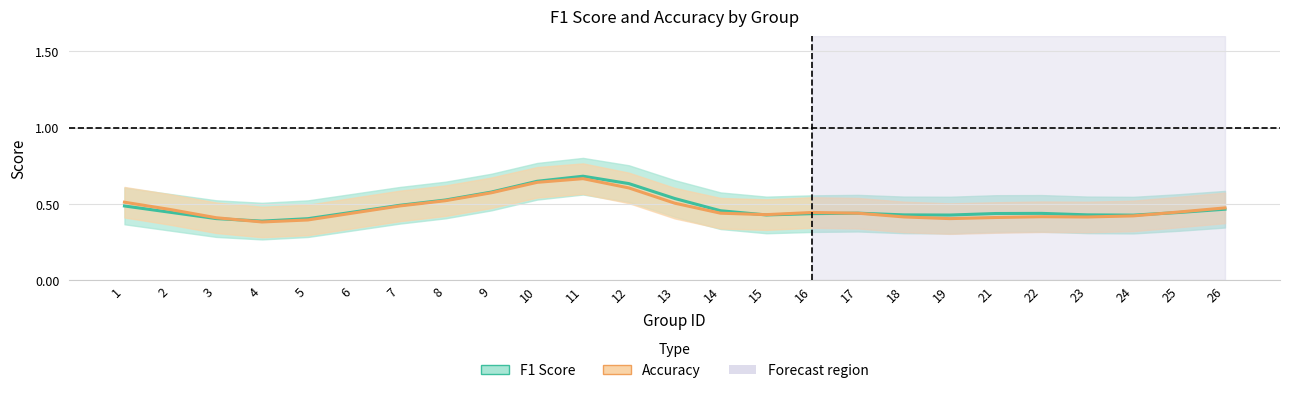

True or false: Accuracy has more than 2 interior local peaks.

True